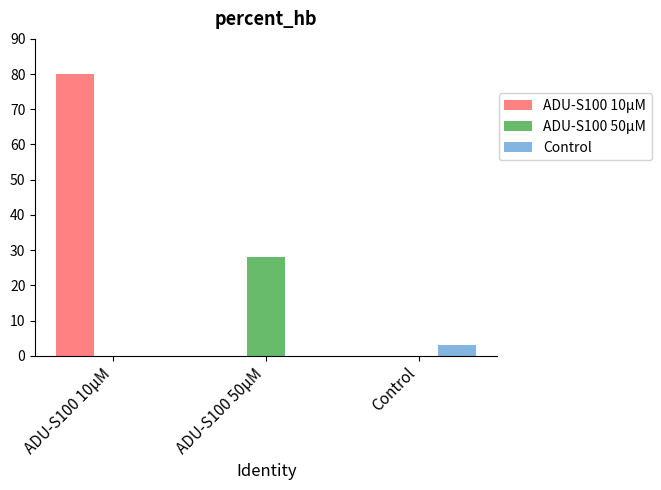

Between ADU-S100 50μM and Control, which series saw the biggest shift?

ADU-S100 50μM